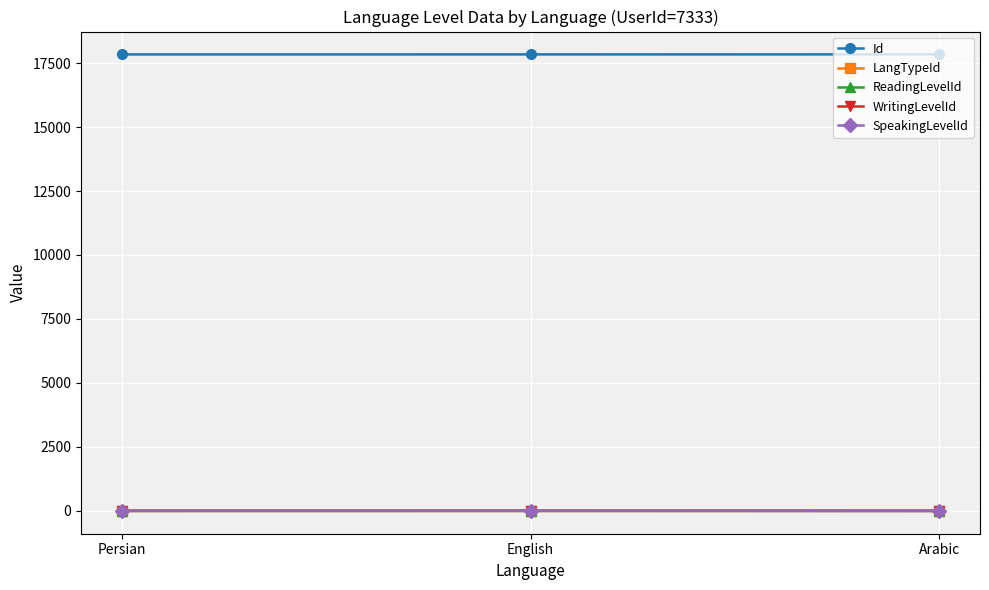

Between Persian and Arabic, which series saw the biggest shift?

Id